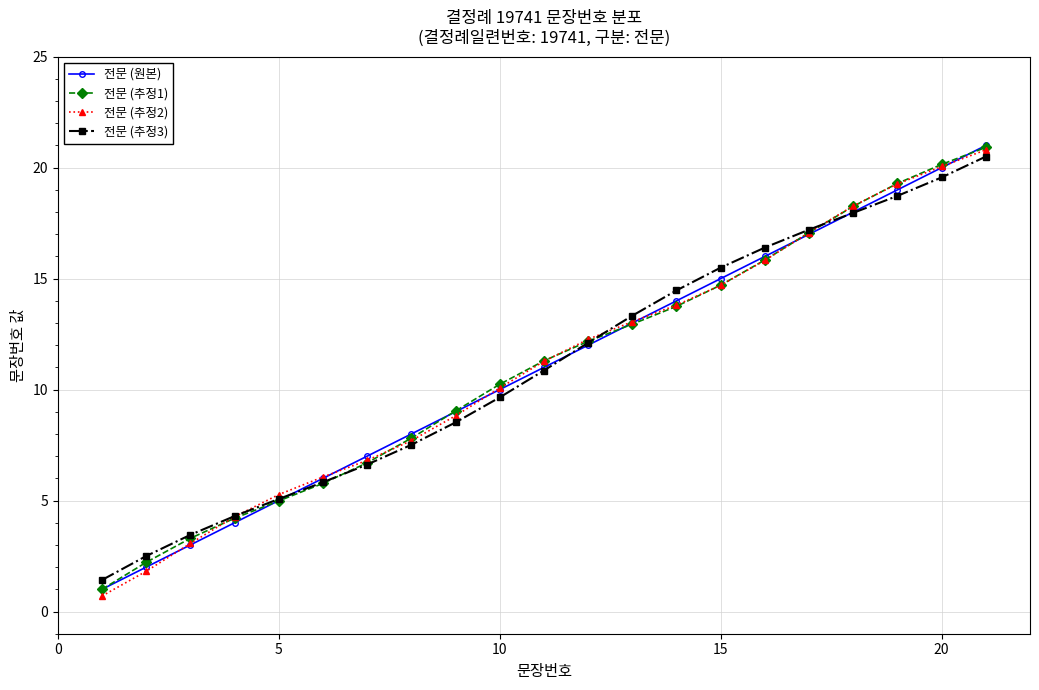

True or false: 전문 (추정1) has more than 0 interior local peaks.

False